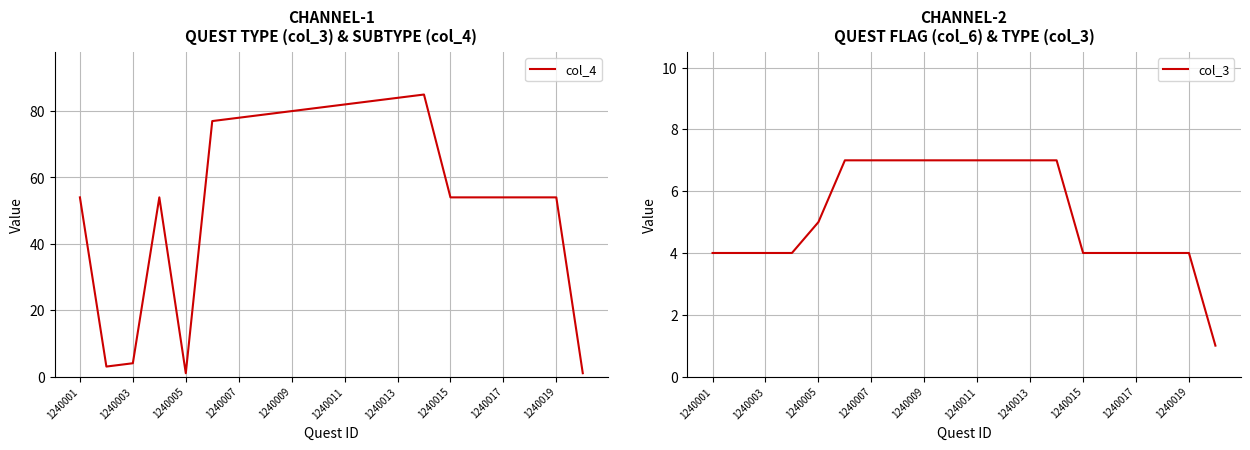

What is the highest value of the col_3 series?

7